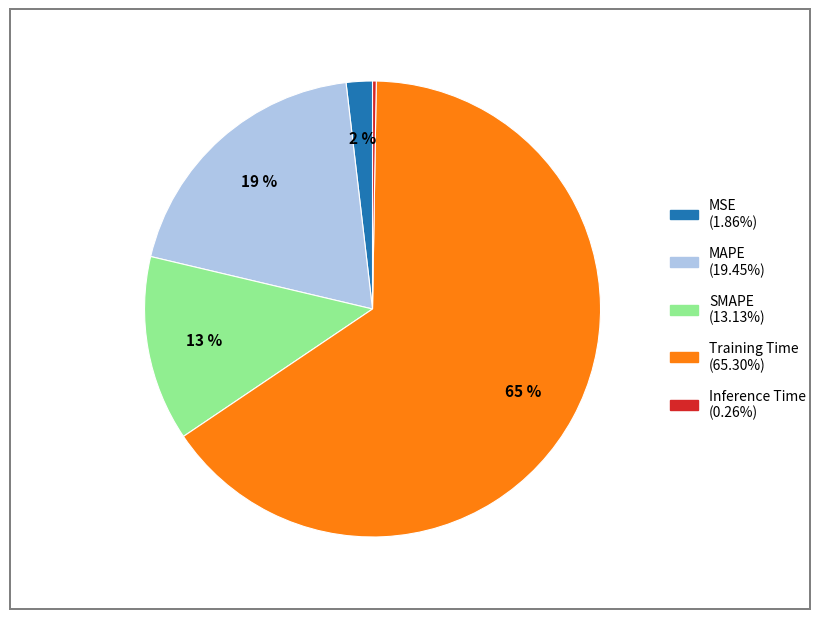

What percentage is the MSE slice, to the nearest percent?

2%